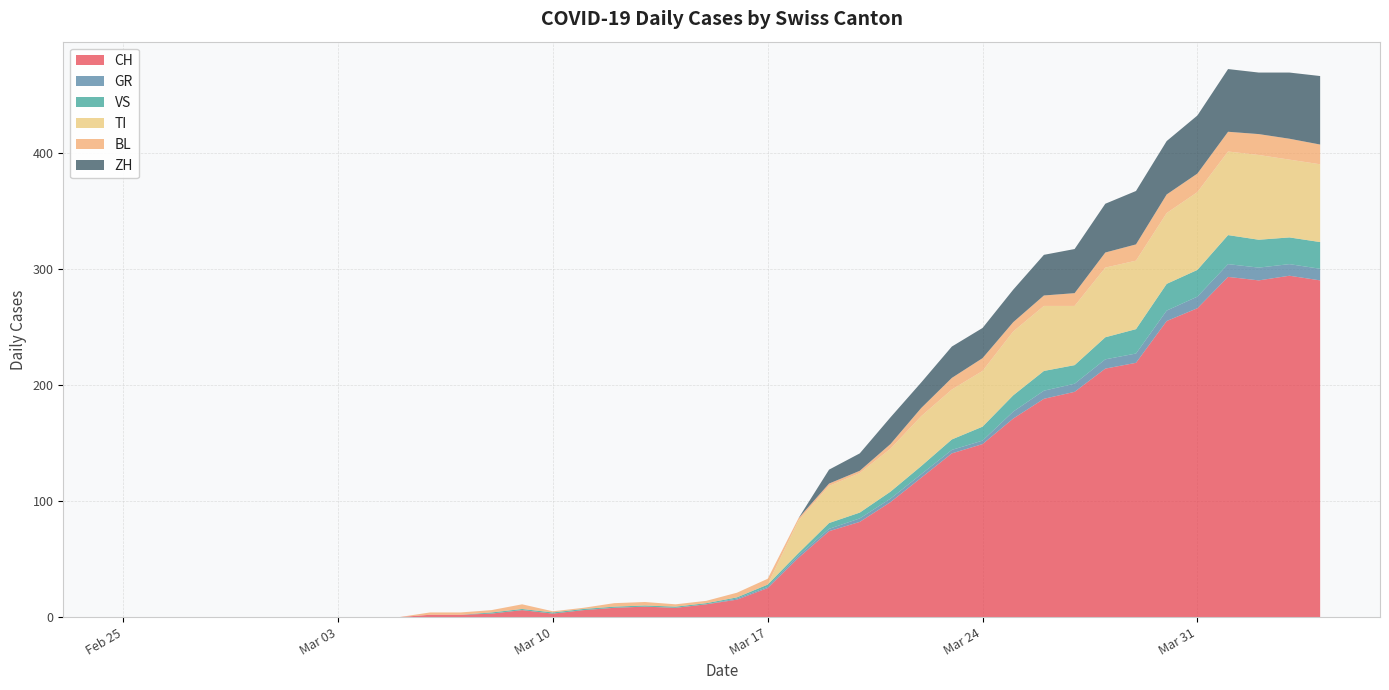

Reading left to right, what are all the values shown in this chart?

CH: 2020-02-25=0	2020-02-26=0	2020-02-27=0	2020-02-28=0	2020-02-29=0	2020-03-01=0	2020-03-02=0	2020-03-03=0	2020-03-04=0	2020-03-05=0	2020-03-06=2	2020-03-07=2	2020-03-08=3	2020-03-09=6	2020-03-10=3	2020-03-11=6	2020-03-12=8	2020-03-13=9	2020-03-14=8	2020-03-15=11	2020-03-16=15	2020-03-17=25	2020-03-18=51	2020-03-19=74	2020-03-20=82	2020-03-21=99	2020-03-22=120	2020-03-23=141	2020-03-24=149	2020-03-25=171	2020-03-26=188	2020-03-27=194	2020-03-28=214	2020-03-29=219	2020-03-30=255	2020-03-31=266	2020-04-01=293	2020-04-02=290	2020-04-03=294	2020-04-04=290
GR: 2020-02-25=0	2020-02-26=0	2020-02-27=0	2020-02-28=0	2020-02-29=0	2020-03-01=0	2020-03-02=0	2020-03-03=0	2020-03-04=0	2020-03-05=0	2020-03-06=0	2020-03-07=0	2020-03-08=0	2020-03-09=0	2020-03-10=0	2020-03-11=0	2020-03-12=0	2020-03-13=0	2020-03-14=0	2020-03-15=0	2020-03-16=1	2020-03-17=1	2020-03-18=2	2020-03-19=2	2020-03-20=3	2020-03-21=3	2020-03-22=3	2020-03-23=3	2020-03-24=3	2020-03-25=6	2020-03-26=7	2020-03-27=7	2020-03-28=8	2020-03-29=8	2020-03-30=9	2020-03-31=10	2020-04-01=11	2020-04-02=11	2020-04-03=10	2020-04-04=10
VS: 2020-02-25=0	2020-02-26=0	2020-02-27=0	2020-02-28=0	2020-02-29=0	2020-03-01=0	2020-03-02=0	2020-03-03=0	2020-03-04=0	2020-03-05=0	2020-03-06=0	2020-03-07=0	2020-03-08=1	2020-03-09=1	2020-03-10=1	2020-03-11=1	2020-03-12=1	2020-03-13=1	2020-03-14=1	2020-03-15=1	2020-03-16=1	2020-03-17=2	2020-03-18=2	2020-03-19=5	2020-03-20=5	2020-03-21=6	2020-03-22=7	2020-03-23=9	2020-03-24=12	2020-03-25=14	2020-03-26=17	2020-03-27=16	2020-03-28=19	2020-03-29=21	2020-03-30=23	2020-03-31=23	2020-04-01=25	2020-04-02=24	2020-04-03=23	2020-04-04=23
TI: 2020-02-25=0	2020-02-26=0	2020-02-27=0	2020-02-28=0	2020-02-29=0	2020-03-01=0	2020-03-02=0	2020-03-03=0	2020-03-04=0	2020-03-05=0	2020-03-06=0	2020-03-07=0	2020-03-08=0	2020-03-09=0	2020-03-10=0	2020-03-11=0	2020-03-12=0	2020-03-13=0	2020-03-14=0	2020-03-15=0	2020-03-16=0	2020-03-17=0	2020-03-18=28	2020-03-19=32	2020-03-20=34	2020-03-21=37	2020-03-22=43	2020-03-23=43	2020-03-24=48	2020-03-25=55	2020-03-26=56	2020-03-27=51	2020-03-28=60	2020-03-29=59	2020-03-30=61	2020-03-31=67	2020-04-01=72	2020-04-02=73	2020-04-03=67	2020-04-04=67
BL: 2020-02-25=0	2020-02-26=0	2020-02-27=0	2020-02-28=0	2020-02-29=0	2020-03-01=0	2020-03-02=0	2020-03-03=0	2020-03-04=0	2020-03-05=0	2020-03-06=2	2020-03-07=2	2020-03-08=2	2020-03-09=4	2020-03-10=1	2020-03-11=1	2020-03-12=3	2020-03-13=3	2020-03-14=2	2020-03-15=2	2020-03-16=4	2020-03-17=5	2020-03-18=2	2020-03-19=2	2020-03-20=2	2020-03-21=4	2020-03-22=7	2020-03-23=10	2020-03-24=11	2020-03-25=8	2020-03-26=9	2020-03-27=11	2020-03-28=13	2020-03-29=14	2020-03-30=16	2020-03-31=16	2020-04-01=17	2020-04-02=18	2020-04-03=18	2020-04-04=17
ZH: 2020-02-25=0	2020-02-26=0	2020-02-27=0	2020-02-28=0	2020-02-29=0	2020-03-01=0	2020-03-02=0	2020-03-03=0	2020-03-04=0	2020-03-05=0	2020-03-06=0	2020-03-07=0	2020-03-08=0	2020-03-09=0	2020-03-10=0	2020-03-11=0	2020-03-12=0	2020-03-13=0	2020-03-14=0	2020-03-15=0	2020-03-16=0	2020-03-17=0	2020-03-18=0	2020-03-19=12	2020-03-20=15	2020-03-21=23	2020-03-22=22	2020-03-23=27	2020-03-24=26	2020-03-25=28	2020-03-26=35	2020-03-27=38	2020-03-28=42	2020-03-29=46	2020-03-30=46	2020-03-31=50	2020-04-01=54	2020-04-02=53	2020-04-03=57	2020-04-04=59